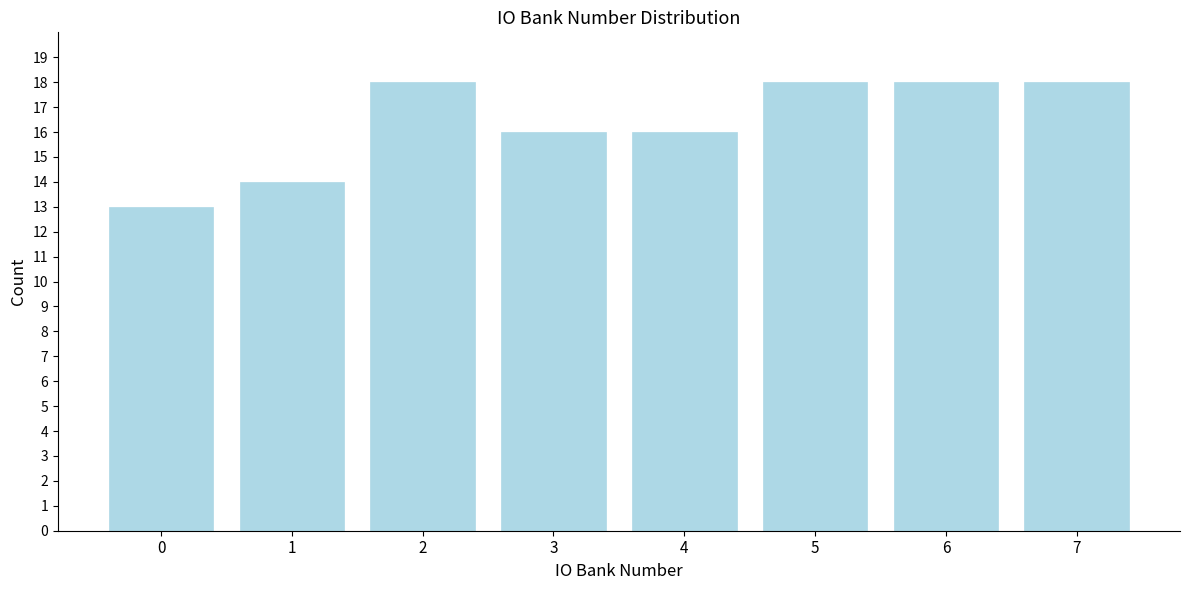

Reading left to right, what are all the values shown in this chart?

13	14	18	16	16	18	18	18